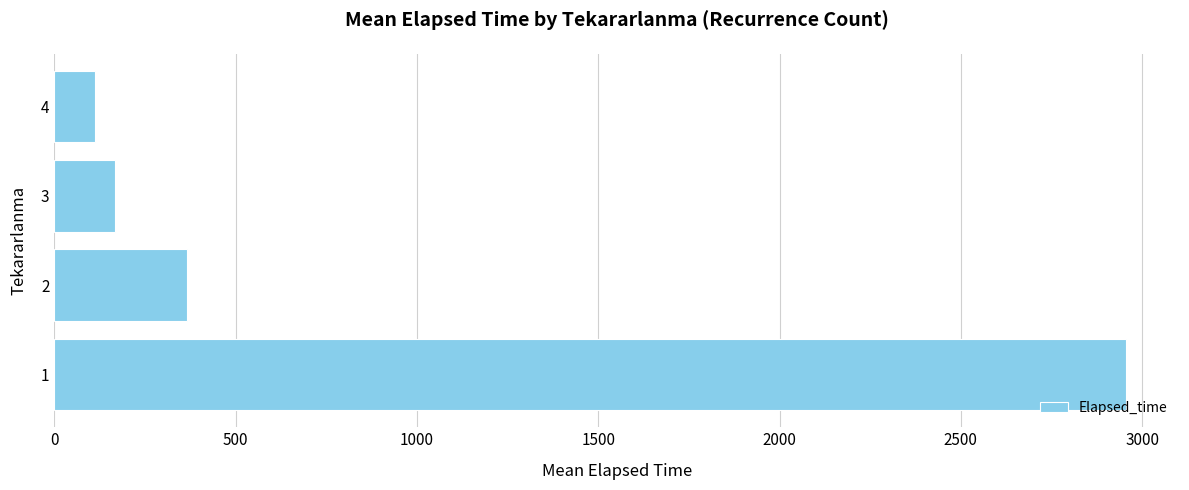

What is the greatest value displayed?

2956.5